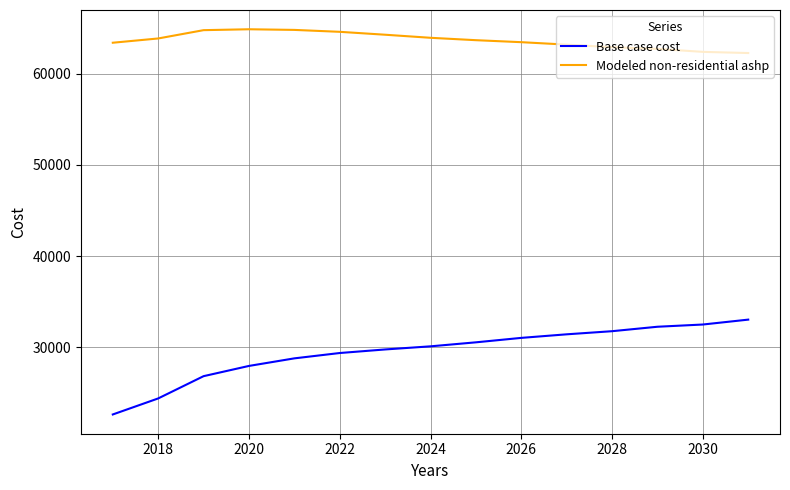

What is the difference between the maximum and minimum values in the Modeled non-residential ashp series?

2609.5